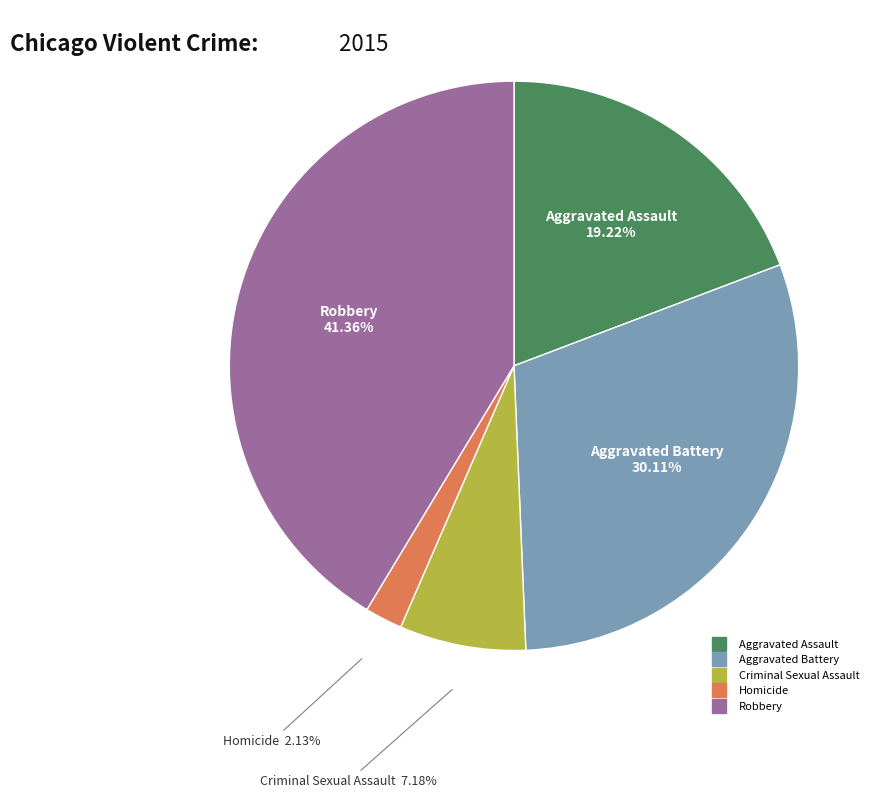

What percentage do Aggravated Assault and Criminal Sexual Assault together represent?

26.4%